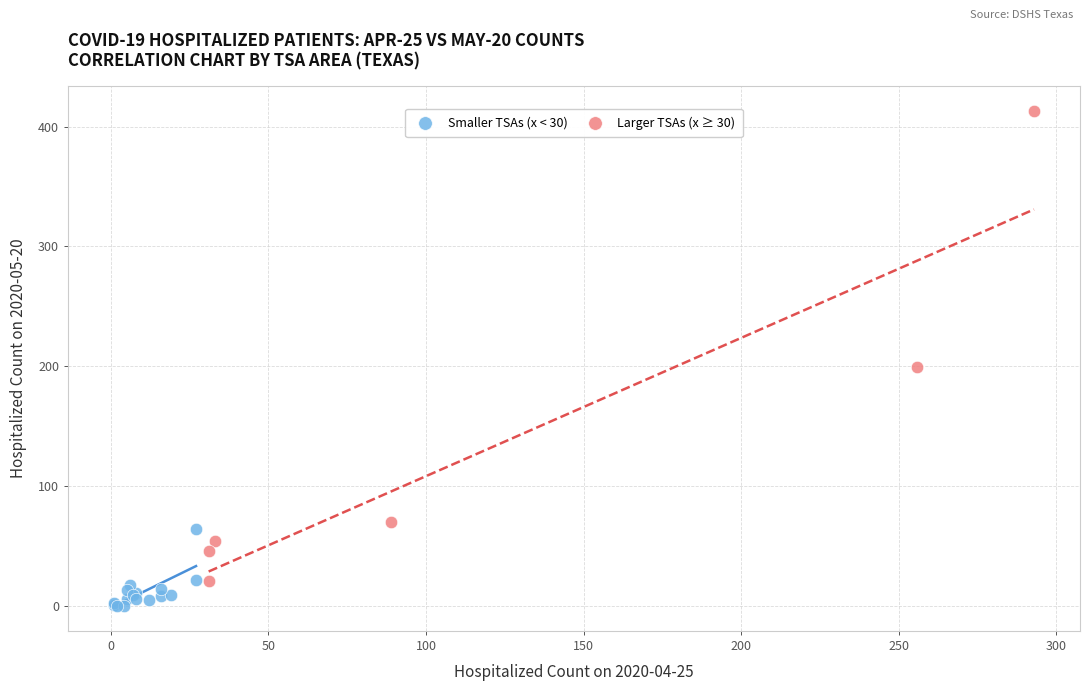

Which series reaches the maximum Y coordinate?

Larger TSAs (x ≥ 30)